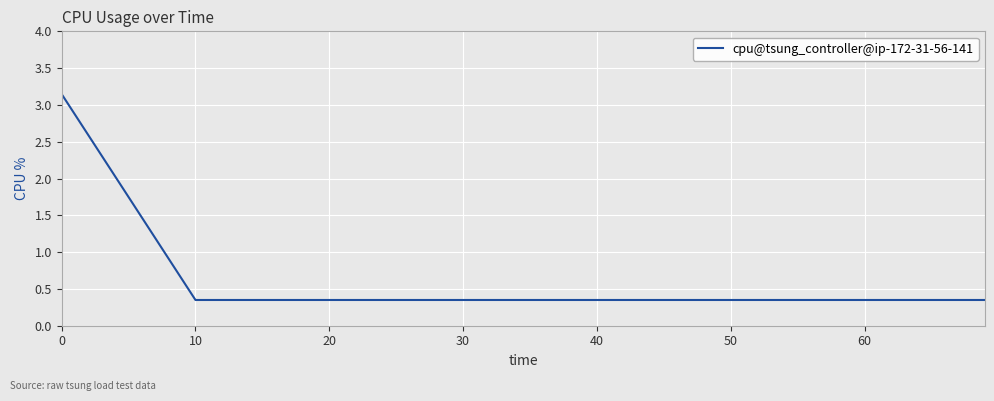

How many lines are shown in the chart?

1